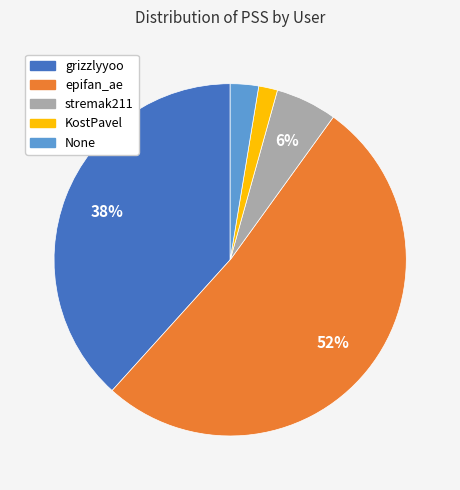

To the nearest percent, what portion does grizzlyyoo represent?

38%